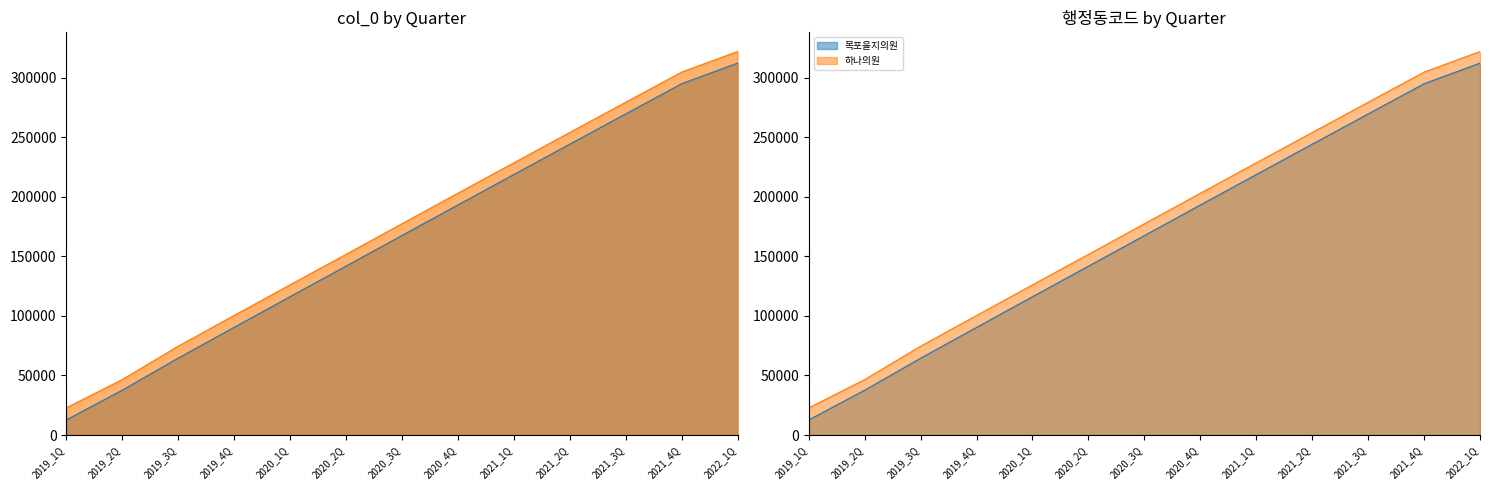

What is the approximate value of 하나의원 at 2020_3Q, to the nearest 50?

177300